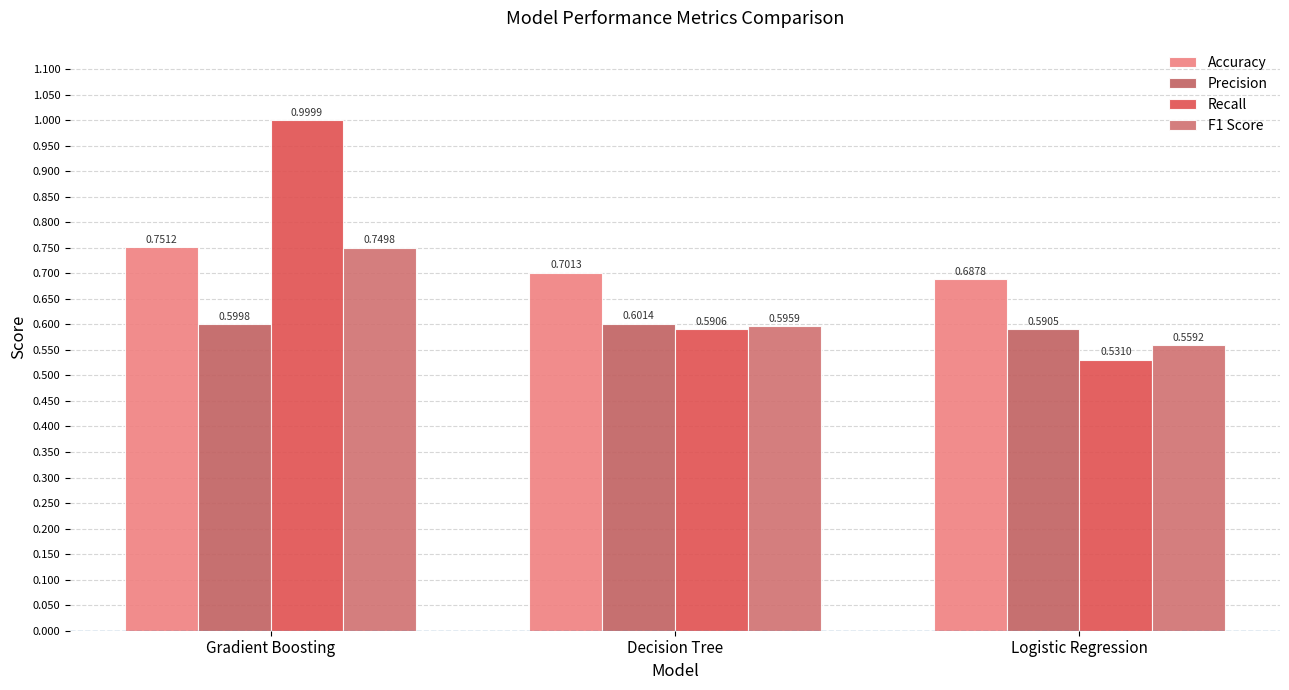

What is the approximate value of Accuracy at Logistic Regression?

0.7